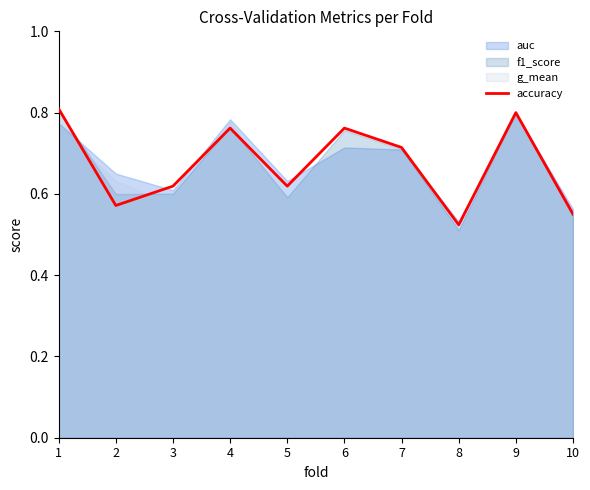

Where is the first local minimum?

2